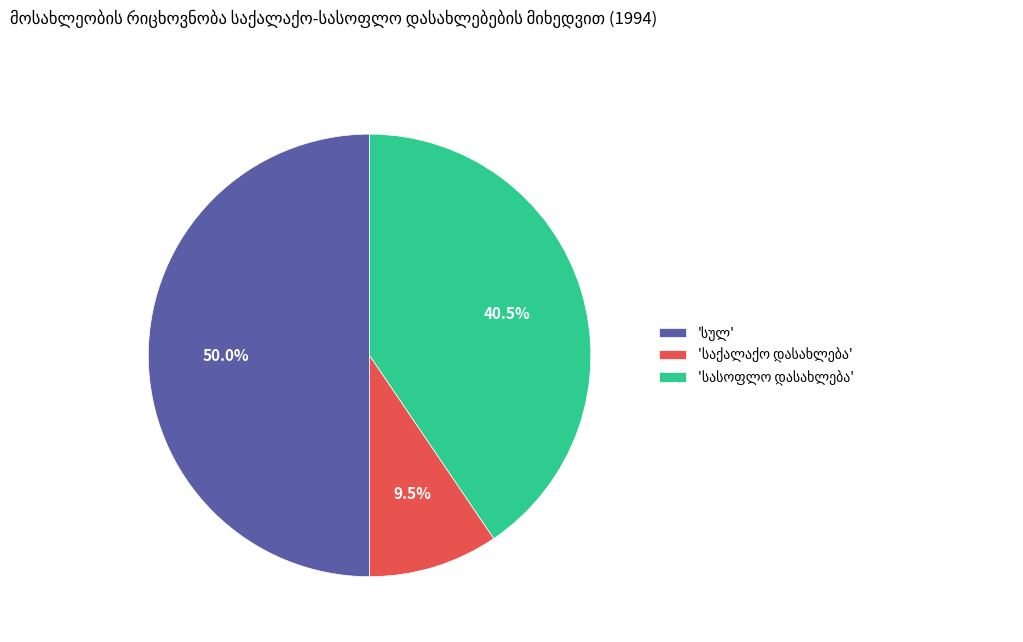

To the nearest percent, what is the difference between the largest and smallest slice percentages?

41%